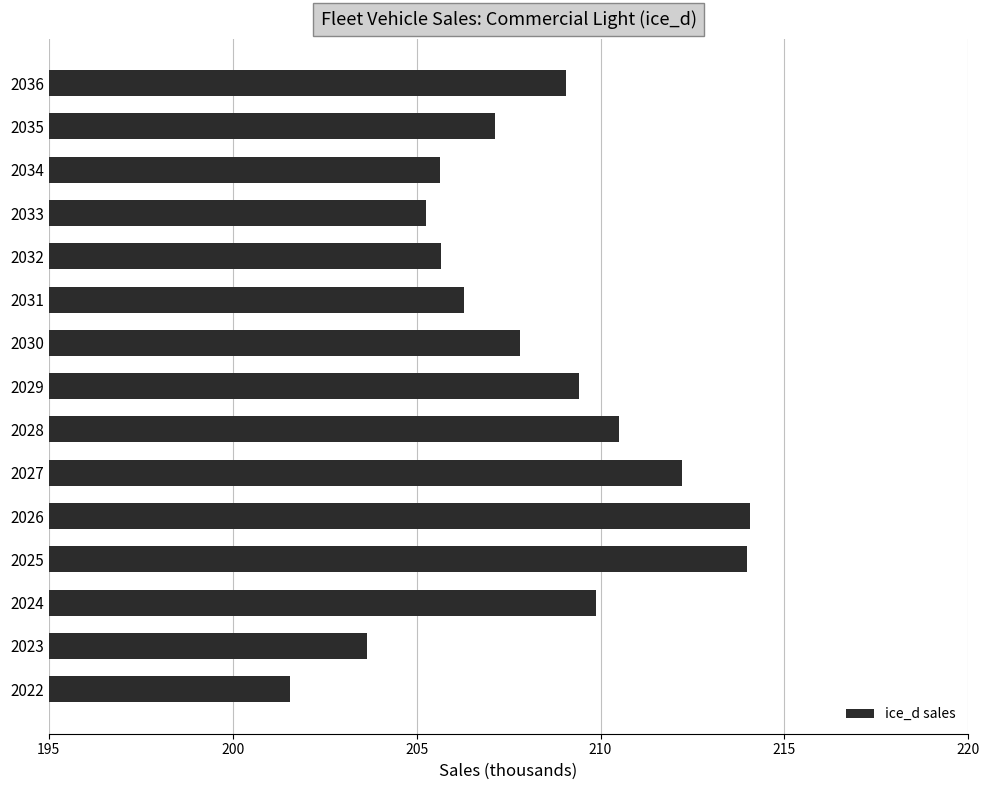

What is the difference between the maximum and minimum values?

12.5